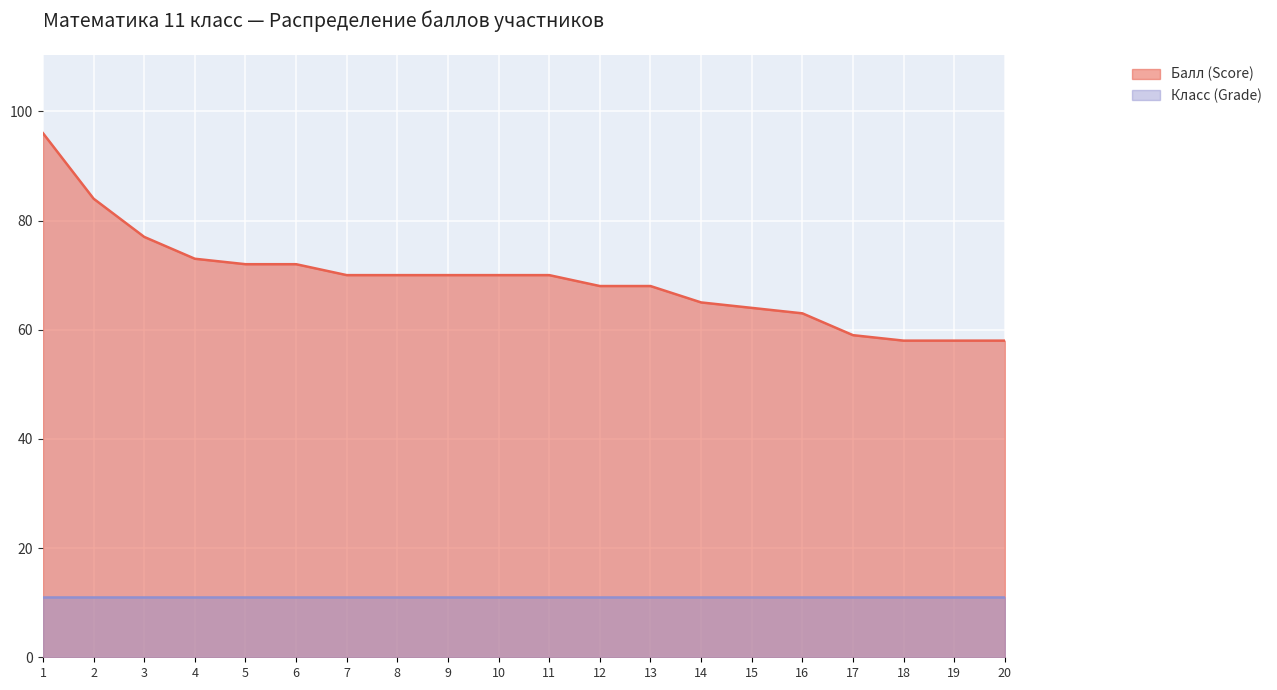

Reading right to left, transcribe all the data shown in this chart.

20=58	19=58	18=58	17=59	16=63	15=64	14=65	13=68	12=68	11=70	10=70	9=70	8=70	7=70	6=72	5=72	4=73	3=77	2=84	1=96